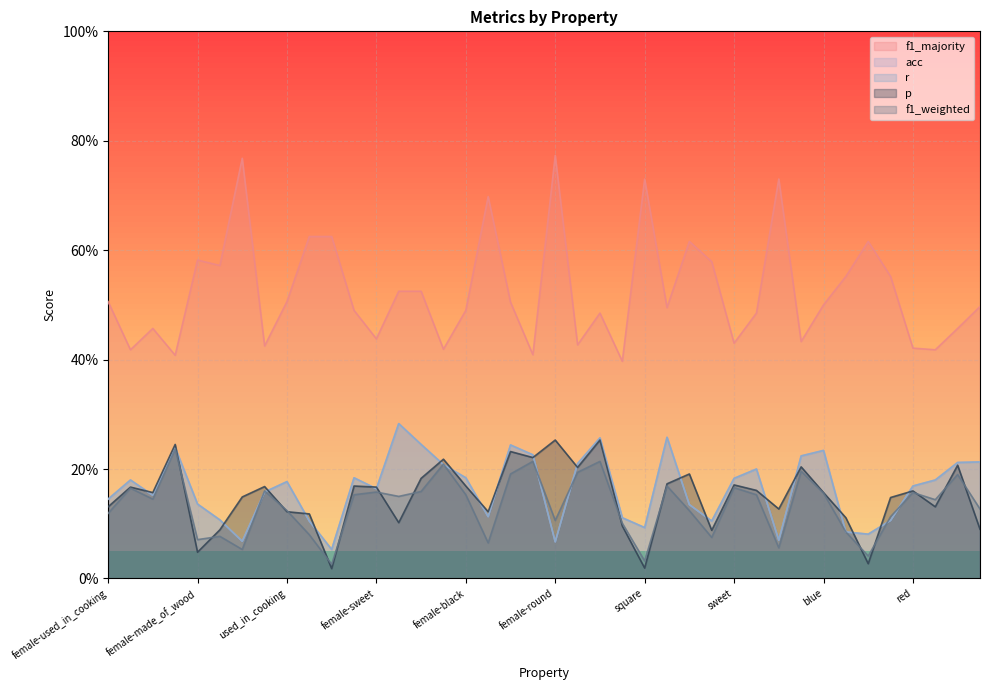

At how many categories does at least one series exceed 0?

40